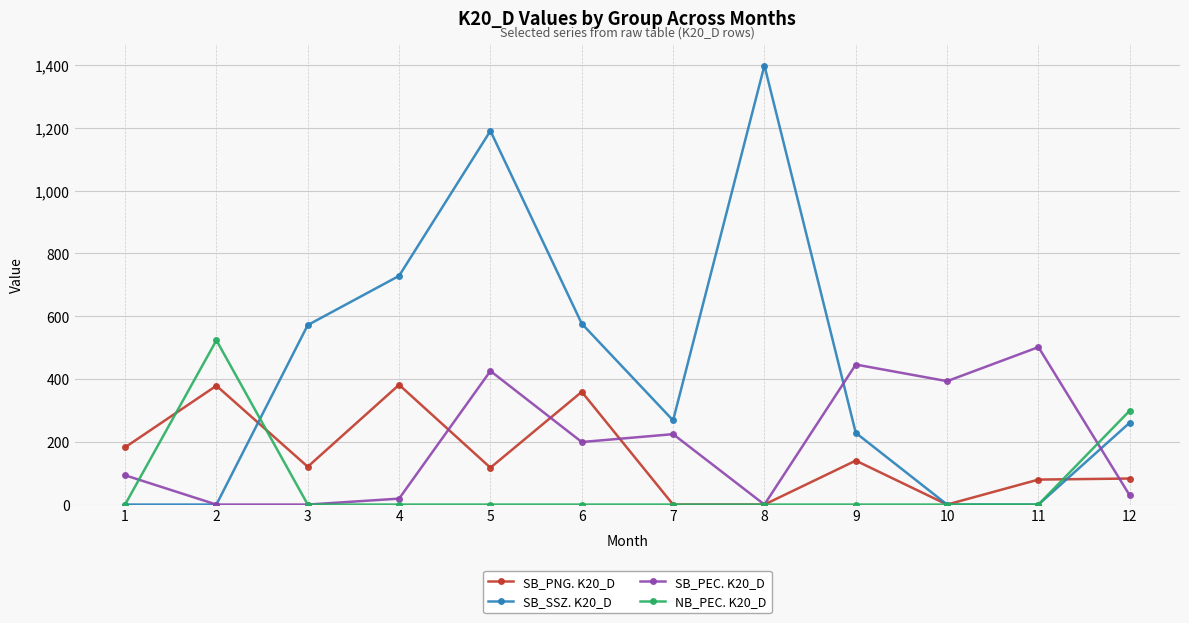

What is the difference between the highest and lowest values at 5?

1190.2